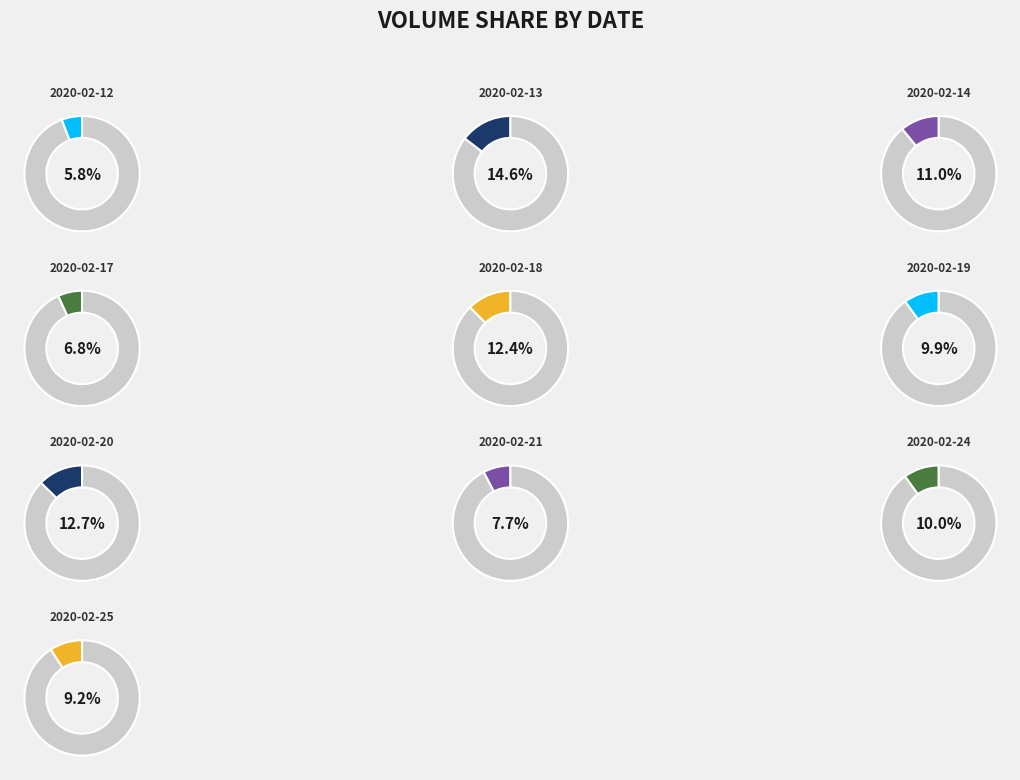

Rank the categories by value from highest to lowest.

2020-02-13, 2020-02-20, 2020-02-18, 2020-02-14, 2020-02-24, 2020-02-19, 2020-02-25, 2020-02-21, 2020-02-17, 2020-02-12